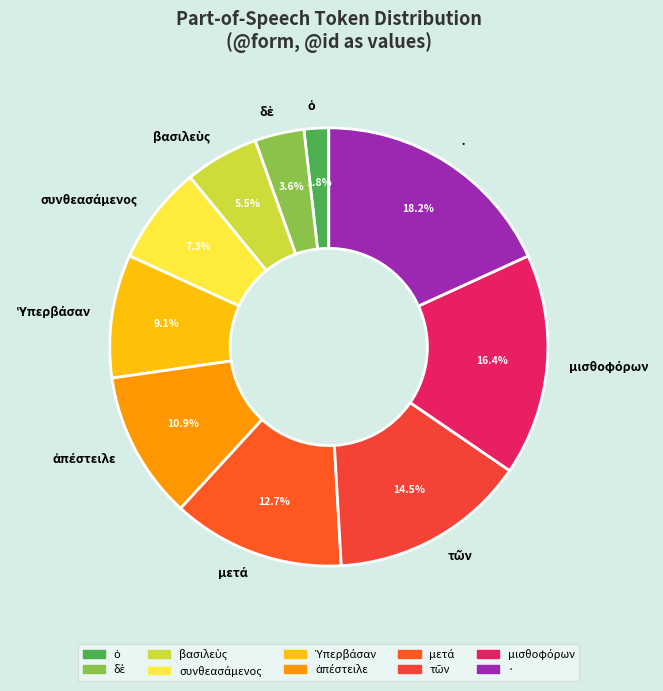

Does any single category account for the majority?

No